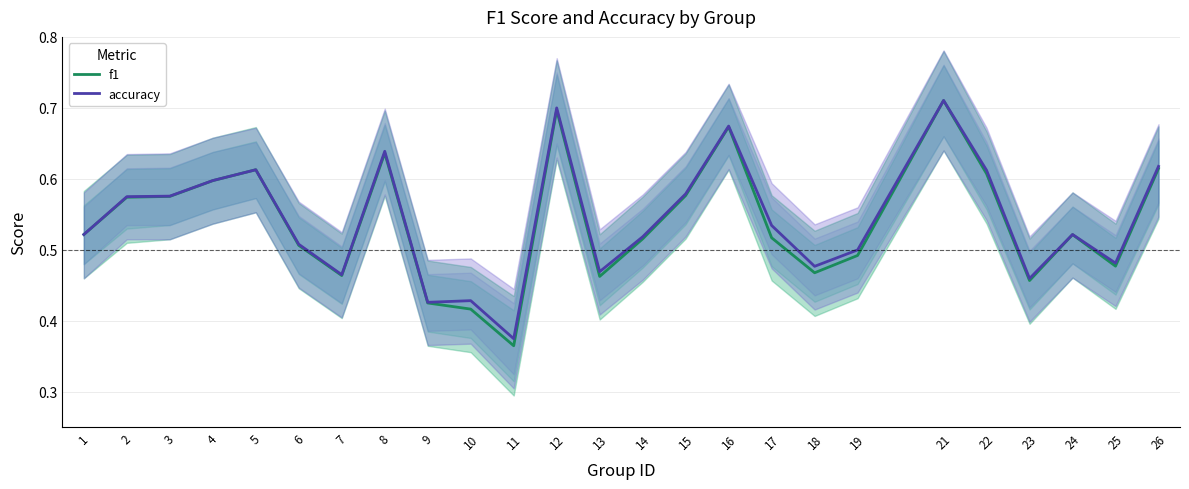

Which category has the highest value in the f1 series?

21